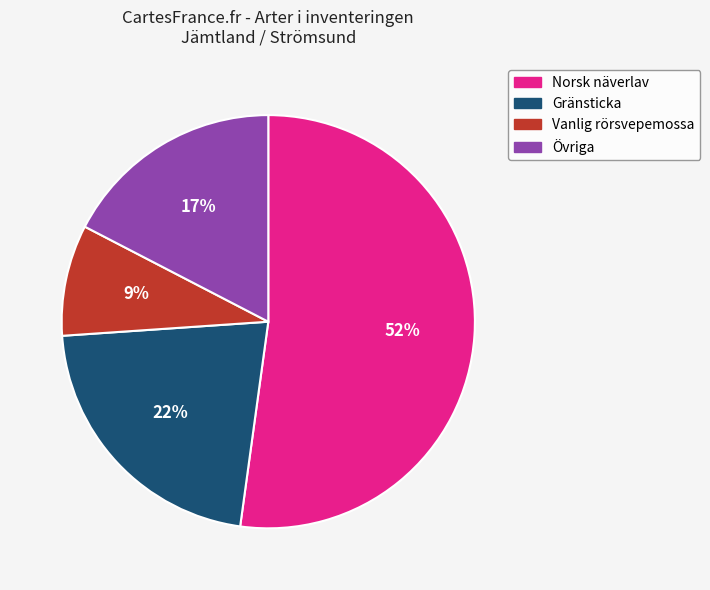

To the nearest percent, what is the difference between the largest and smallest slice percentages?

43%